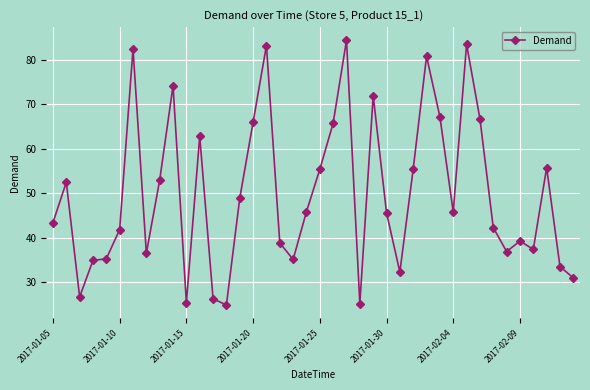

What is the smallest value displayed?

24.9